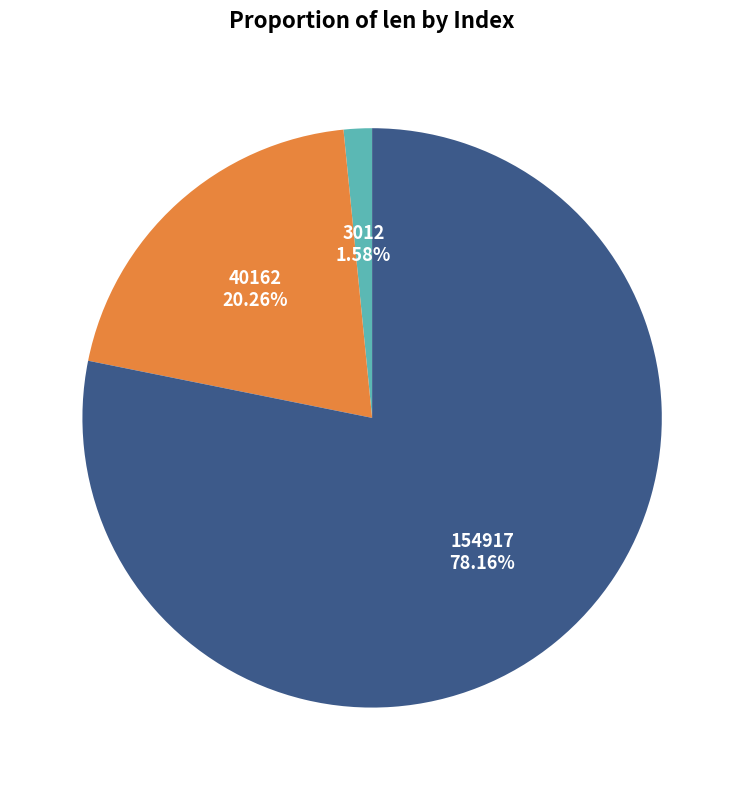

Which category accounts for the majority?

154917